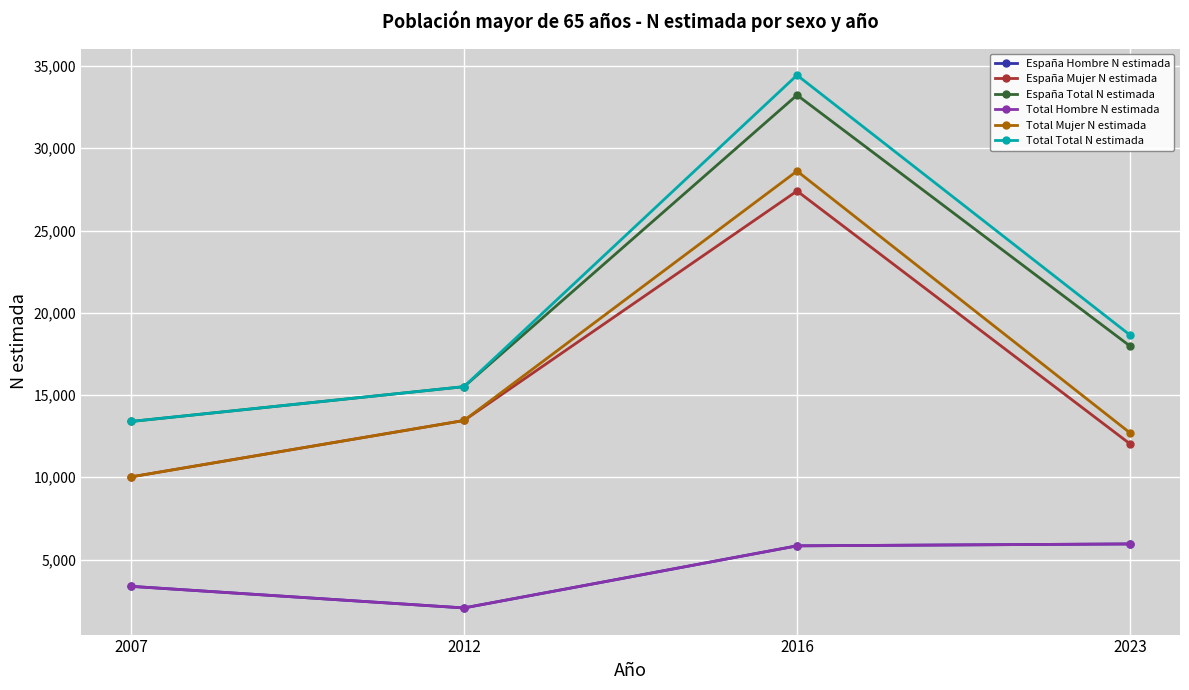

True or false: Total Mujer N estimada has more than 1 points higher than both neighbors.

False